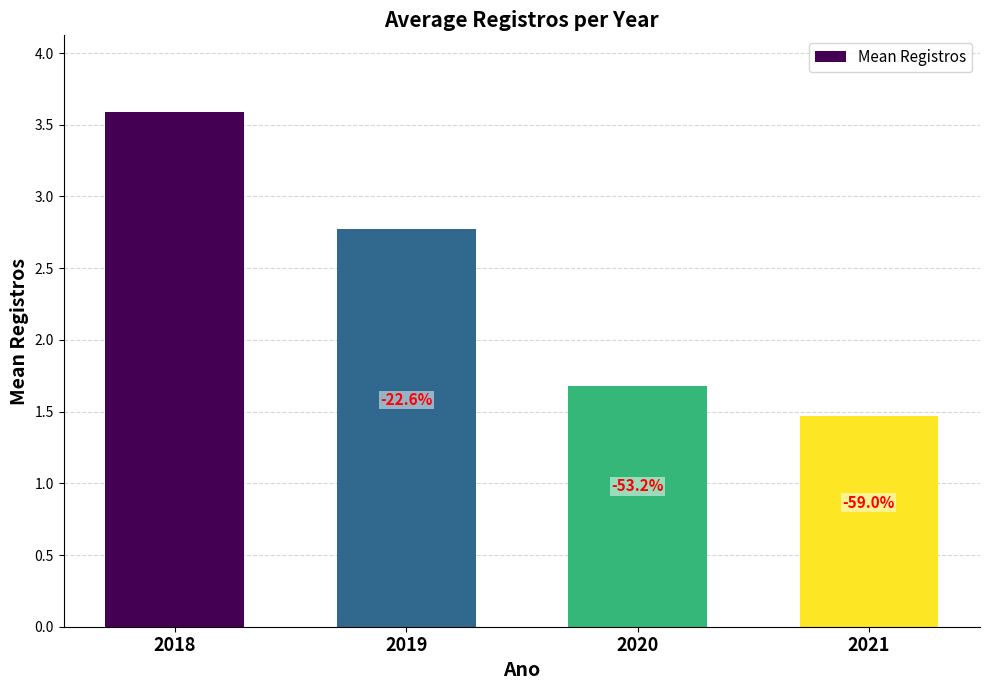

List the labels in order of value, largest first.

2018, 2019, 2020, 2021